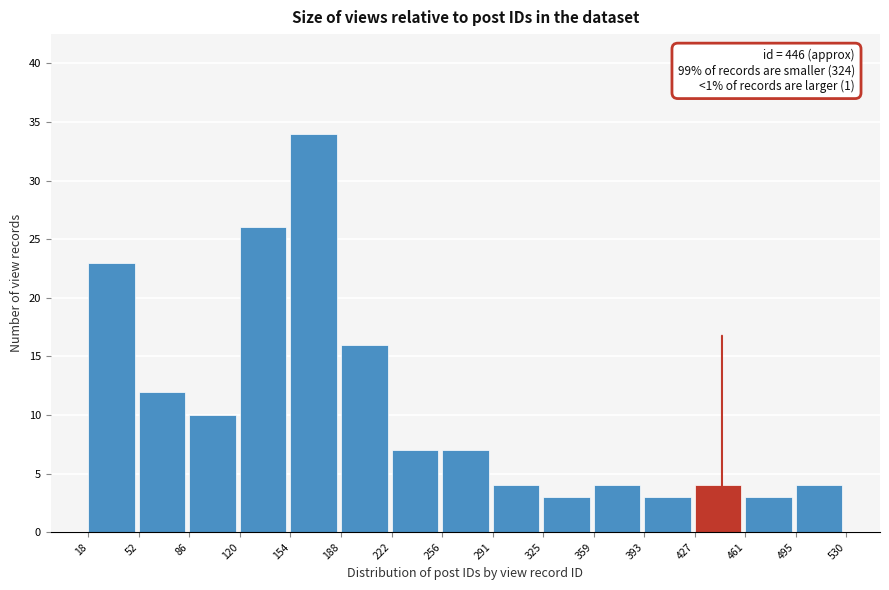

Over which range of the x-axis is the bar tallest?

154 to 188